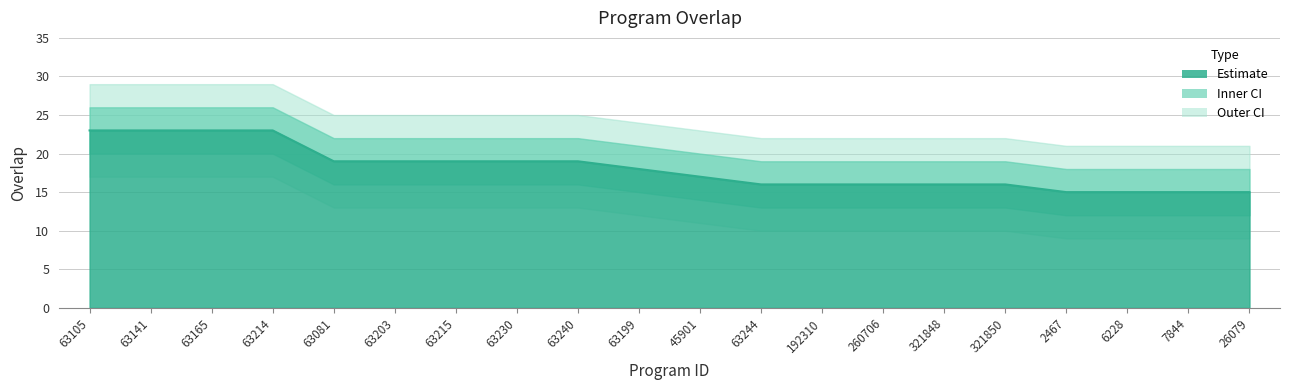

How many data points are less than 18?

10